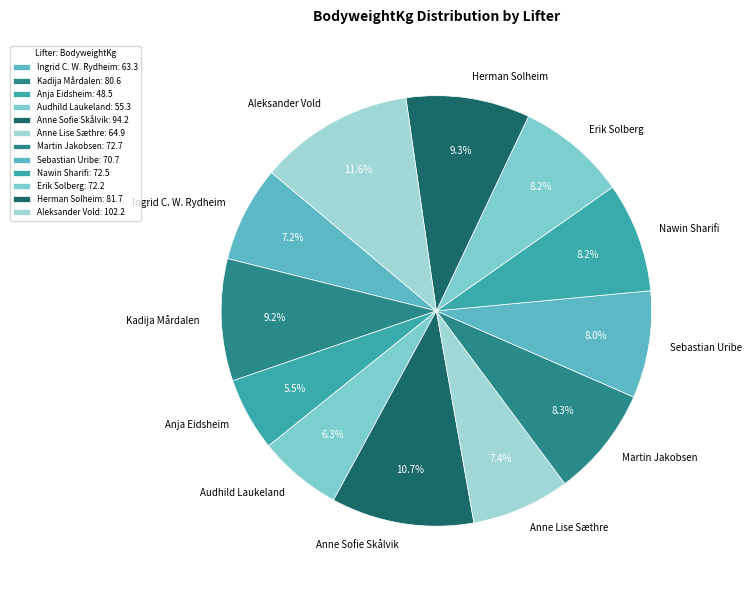

To the nearest percent, what is the average slice percentage?

8%